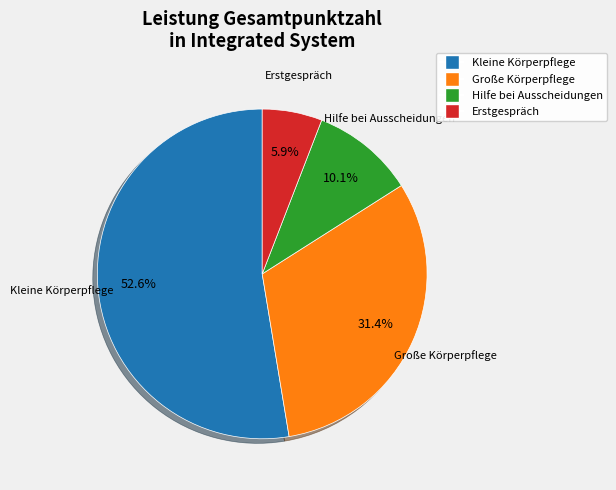

What is the ratio of the value at Große Körperpflege to the value at Kleine Körperpflege?

0.6